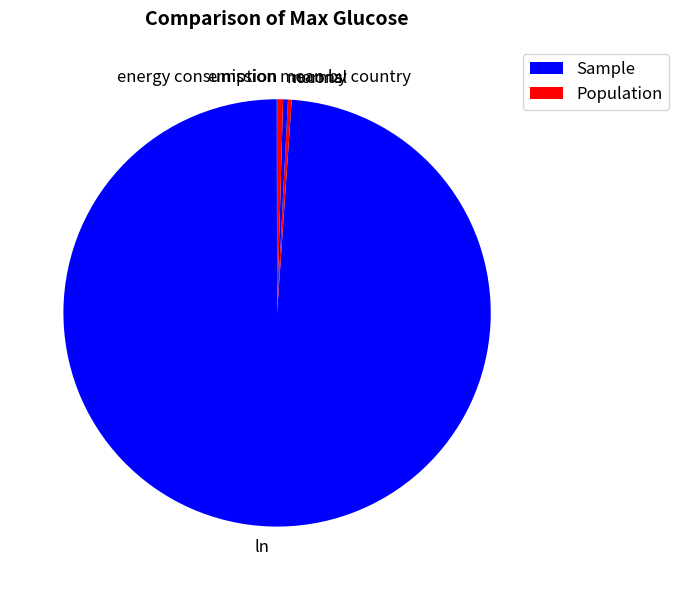

Is it true that ln is 89% of the pie?

False